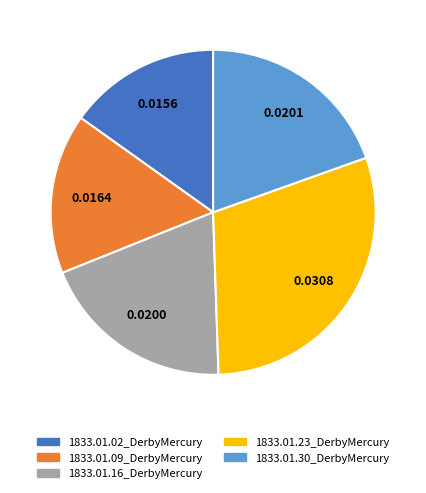

The 1833.01.23_DerbyMercury slice represents 30% of the pie. True or false?

True